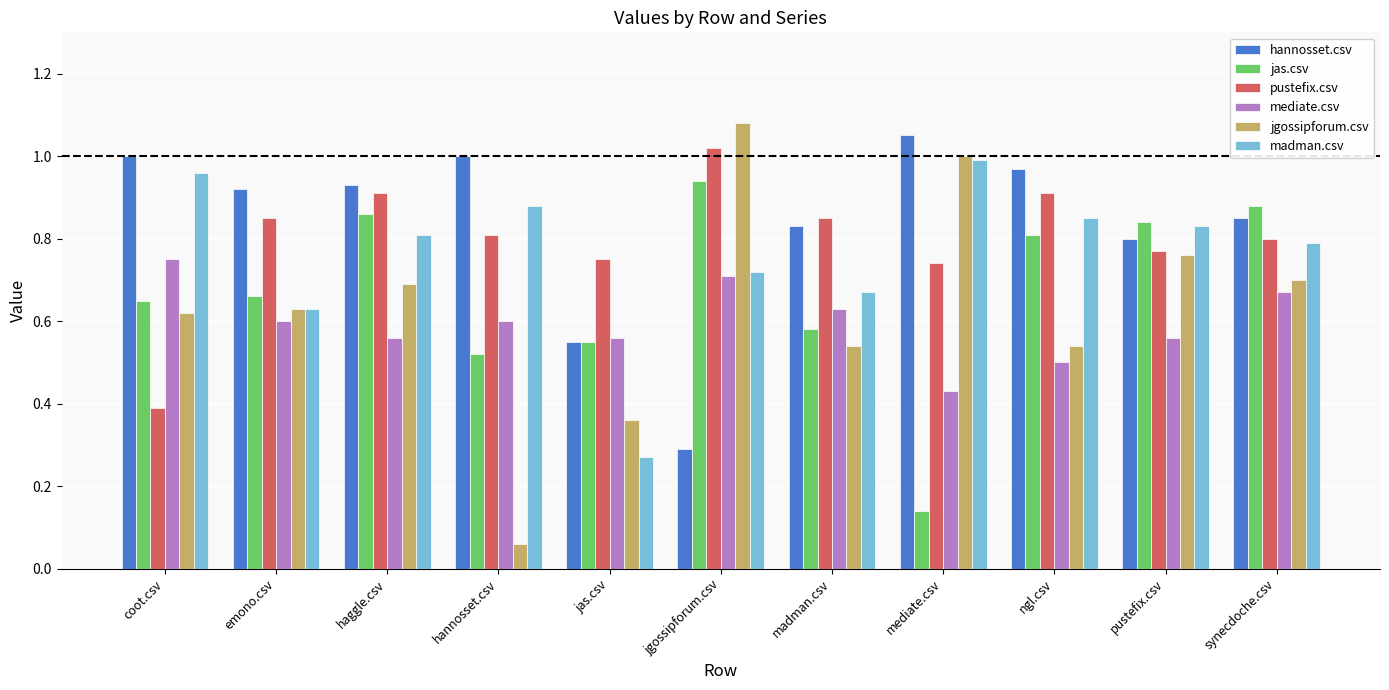

At madman.csv, list the series in order from smallest to largest.

jgossipforum.csv, jas.csv, mediate.csv, madman.csv, hannosset.csv, pustefix.csv